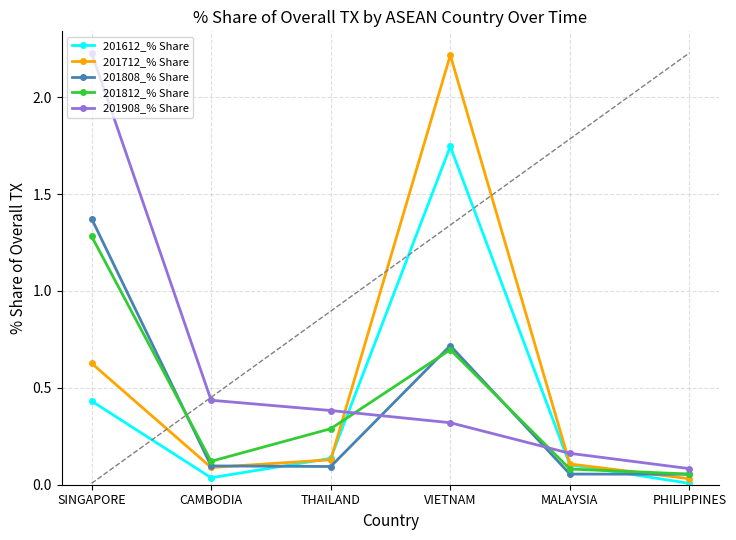

Does the chart display data point markers on the line(s)?

Yes